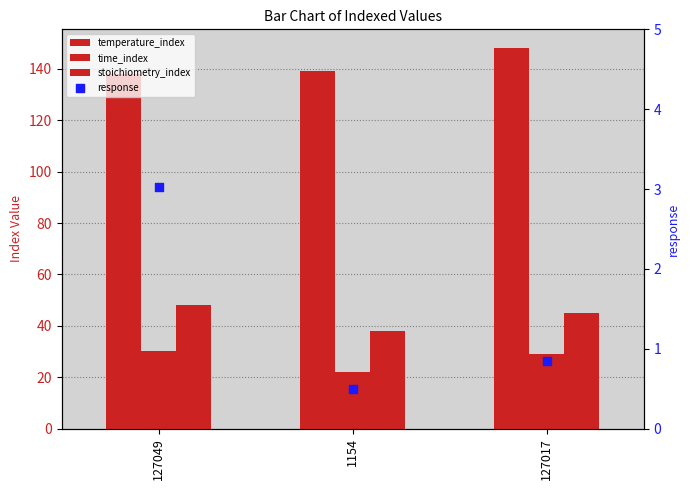

At which category is the sum across all series the highest?

127017